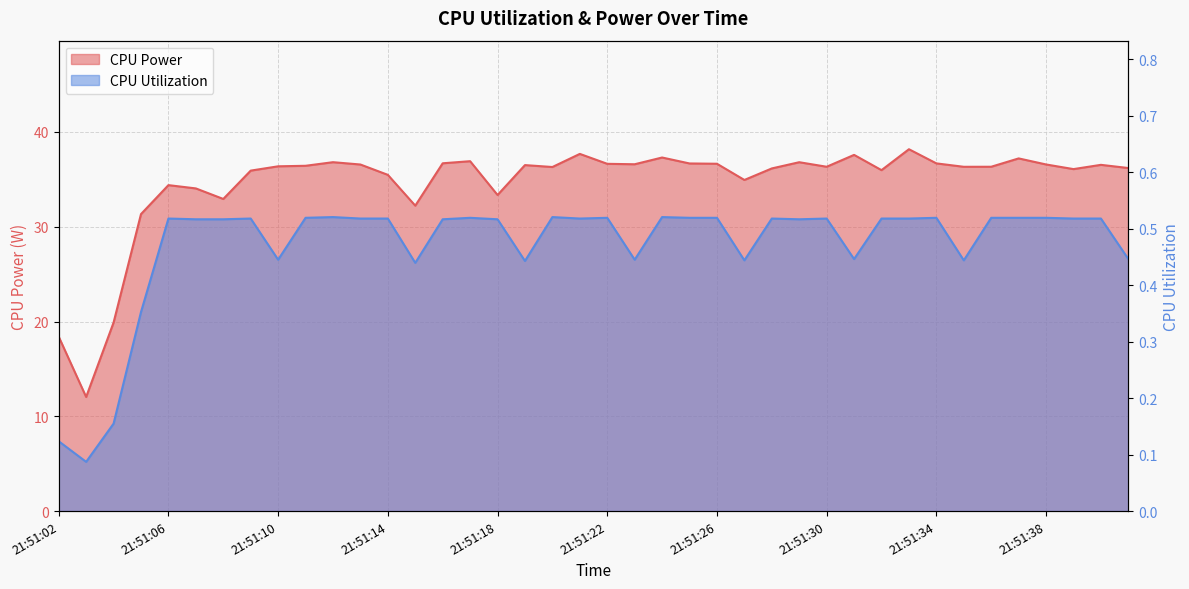

What is the difference between the maximum and minimum values in the CPU Power series?

26.1